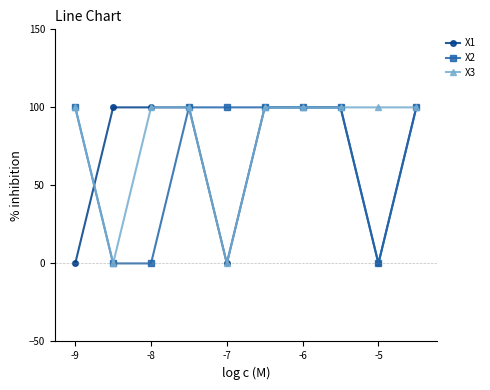

At how many categories does at least one series exceed 54?

10